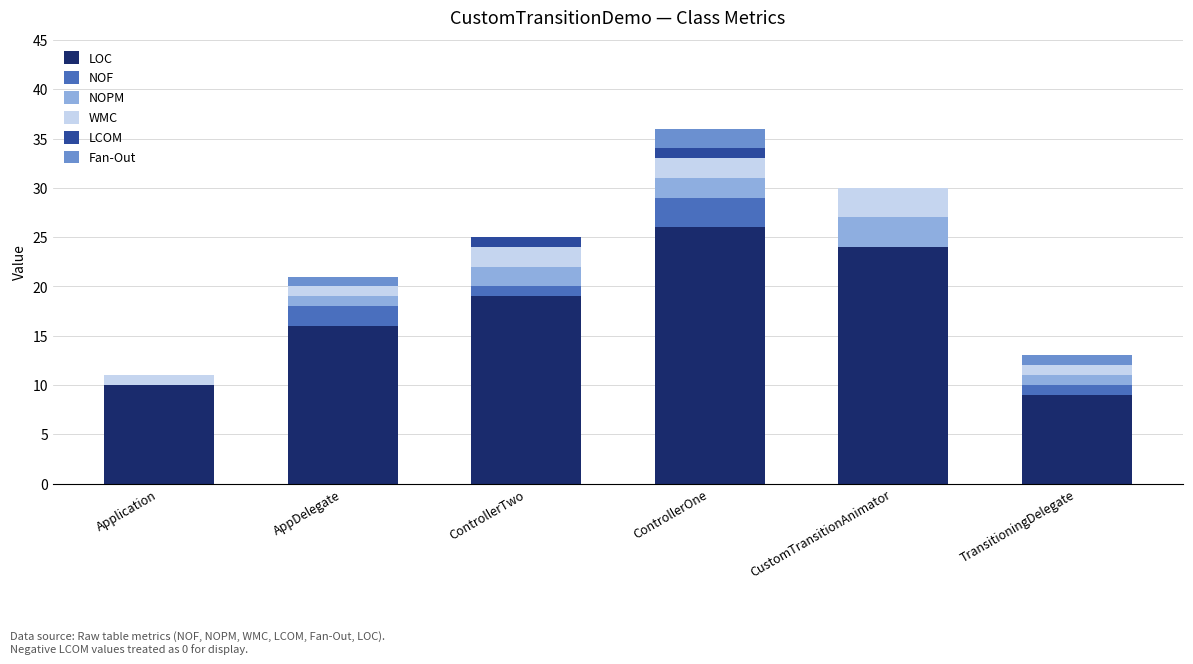

At which label is LOC closest to 17?

AppDelegate